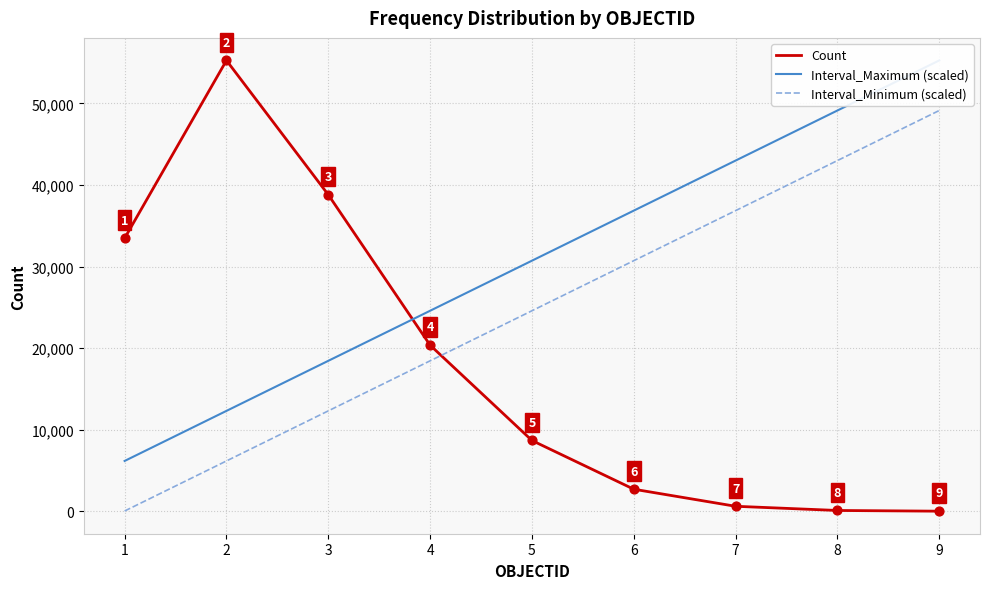

Which series contains the lowest Y value?

Count